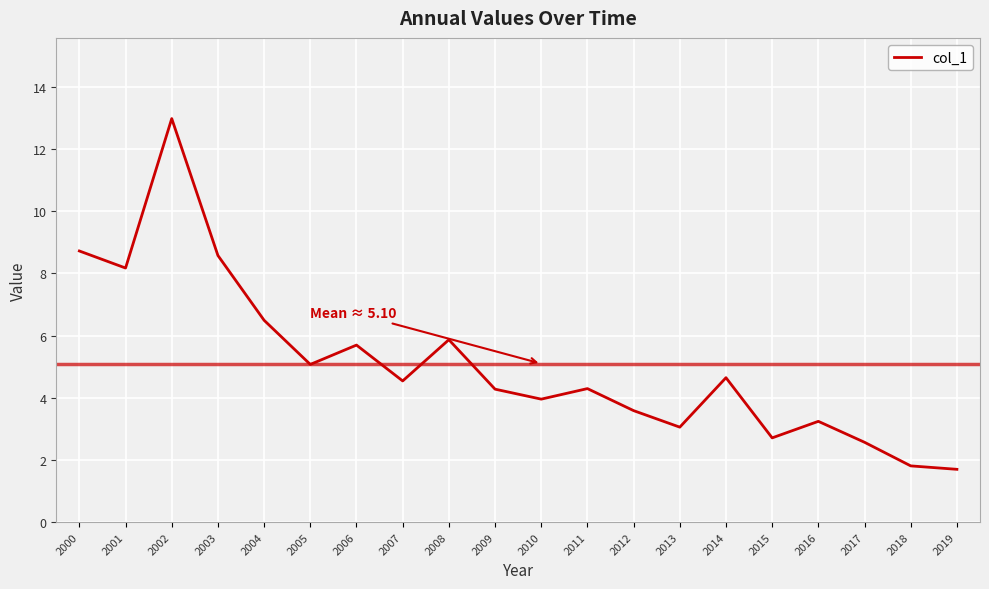

Which has a higher value, 2004 or 2005?

2004